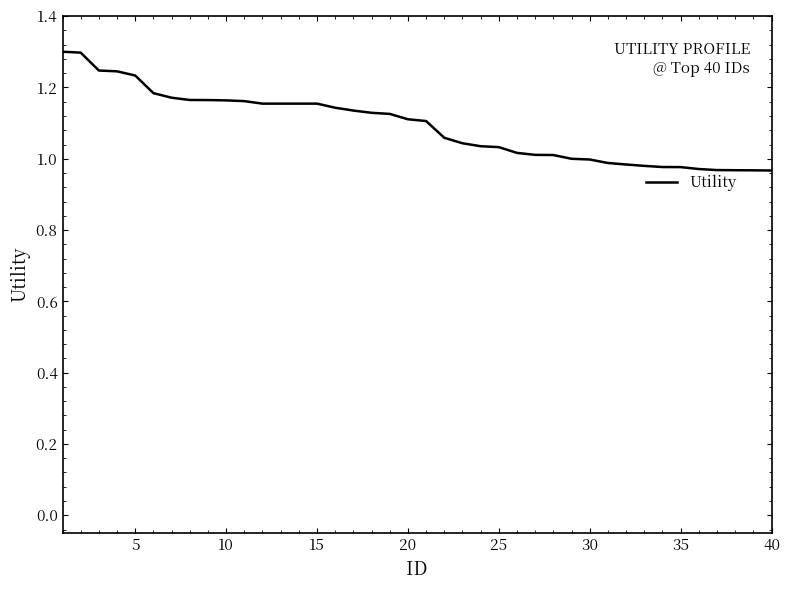

What is the maximum value shown in the chart?

1.3